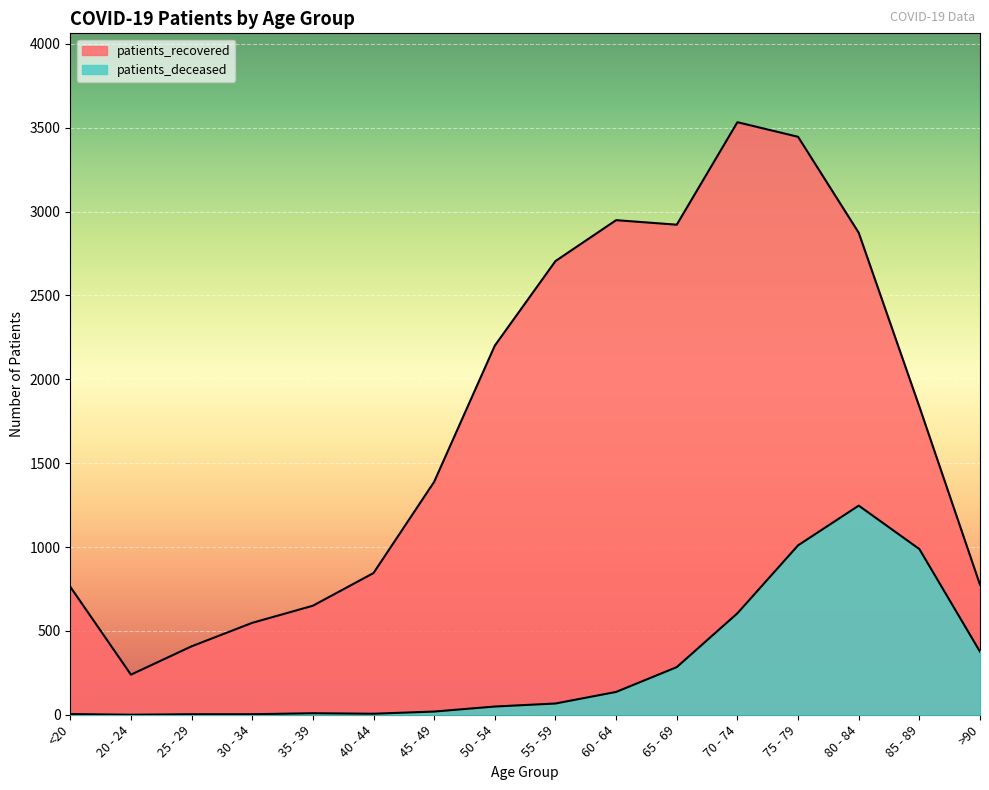

What are all the series names shown in the legend?

patients_deceased, patients_recovered